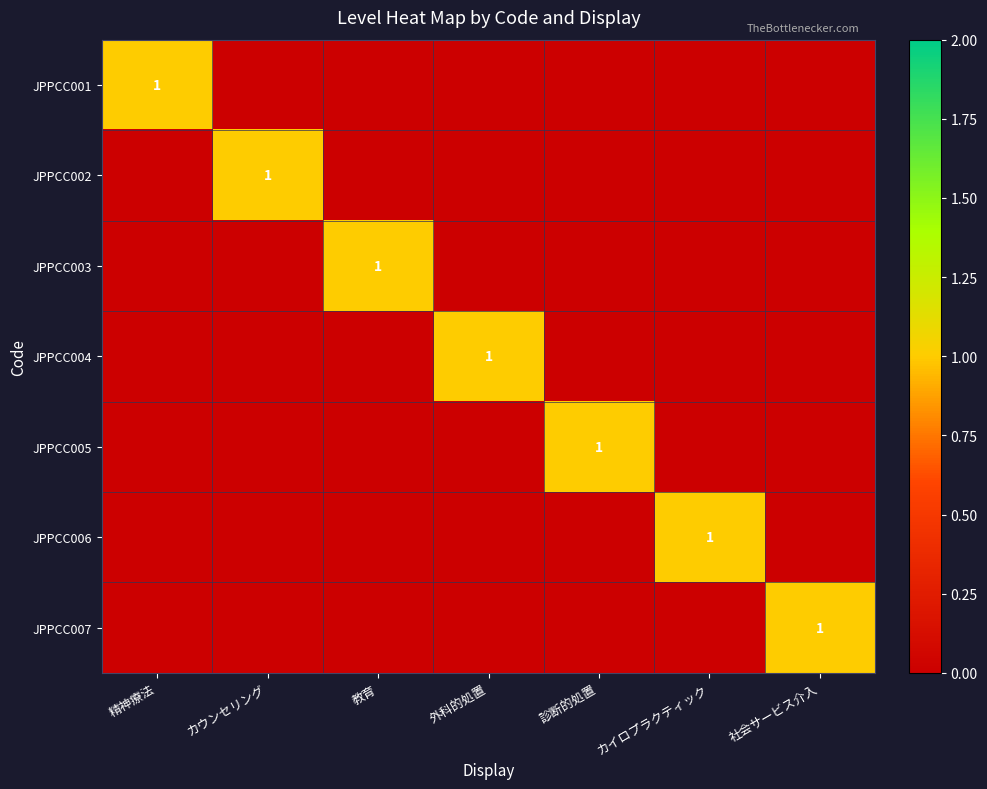

True or false: JPPCC002 has a value of 1 at カウンセリング.

True